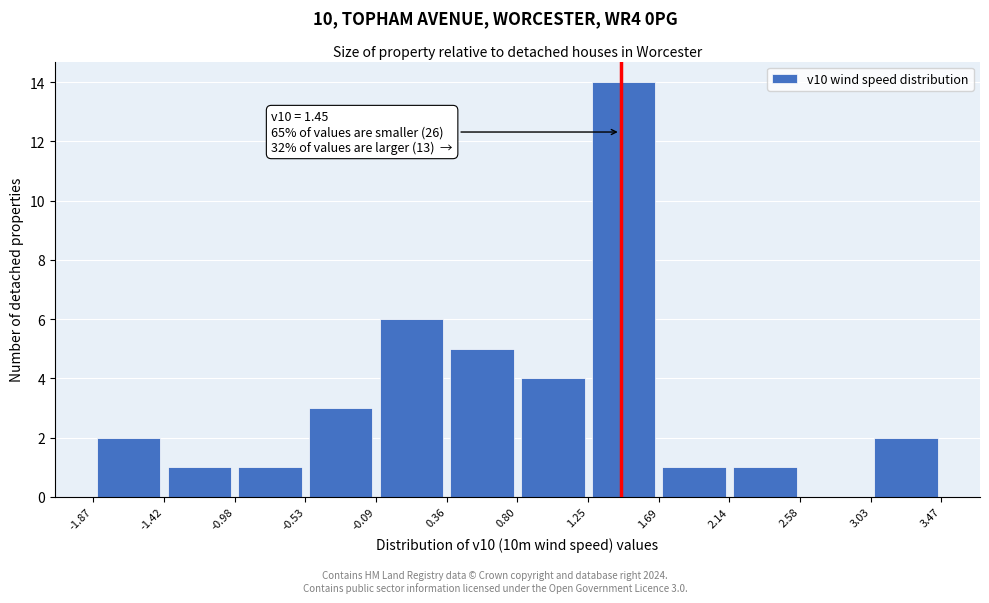

Which range on the x-axis has the tallest bar?

1.25 to 1.69